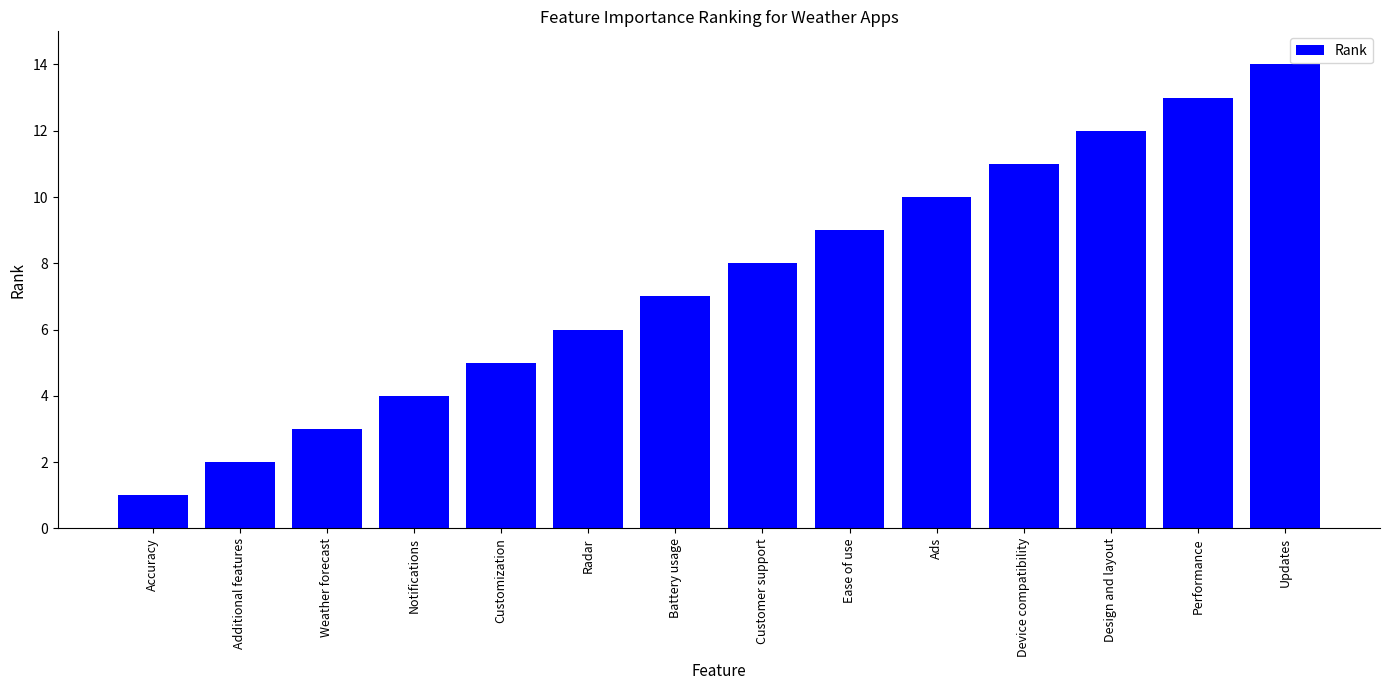

Reading right to left, extract all data points from this chart.

Updates=14	Performance=13	Design and layout=12	Device compatibility=11	Ads=10	Ease of use=9	Customer support=8	Battery usage=7	Radar=6	Customization=5	Notifications=4	Weather forecast=3	Additional features=2	Accuracy=1